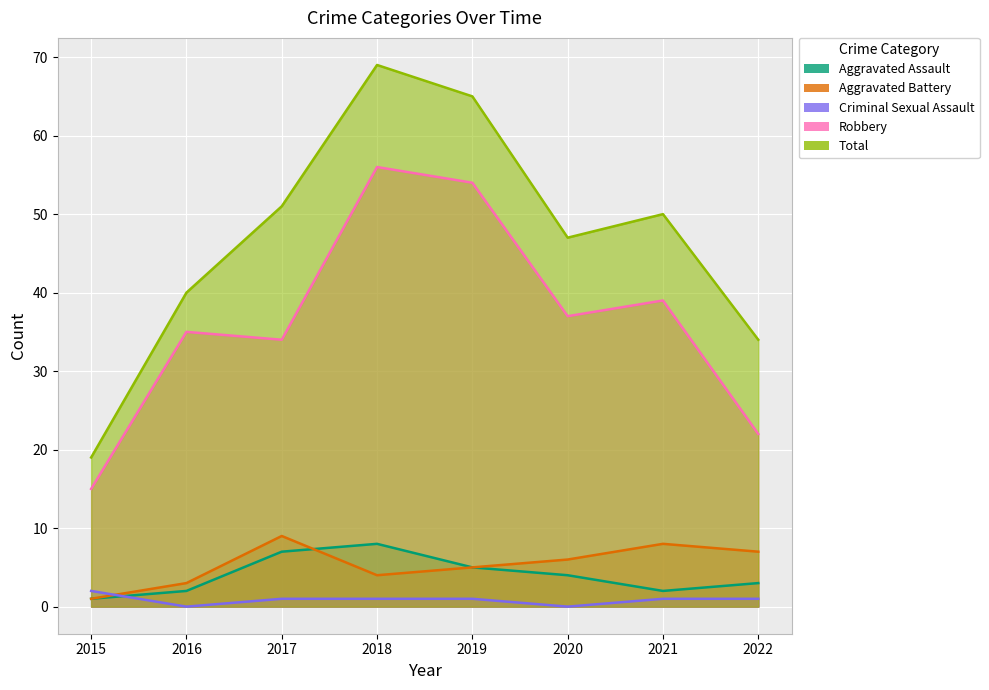

What is the sum of the Aggravated Assault values at 2019 and 2016?

7